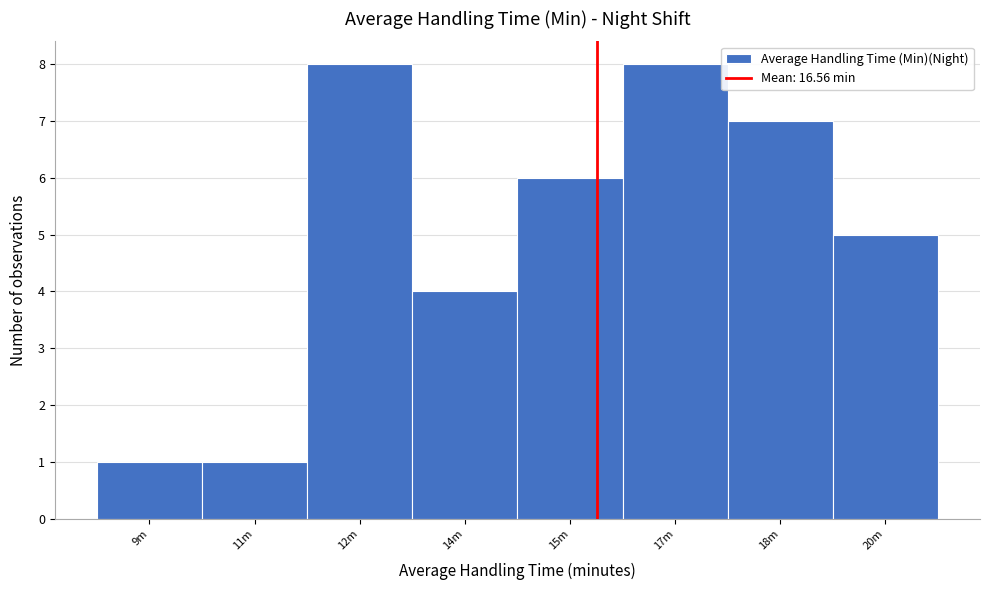

Reading left to right, transcribe all the data shown in this chart.

1	1	8	4	6	8	7	5